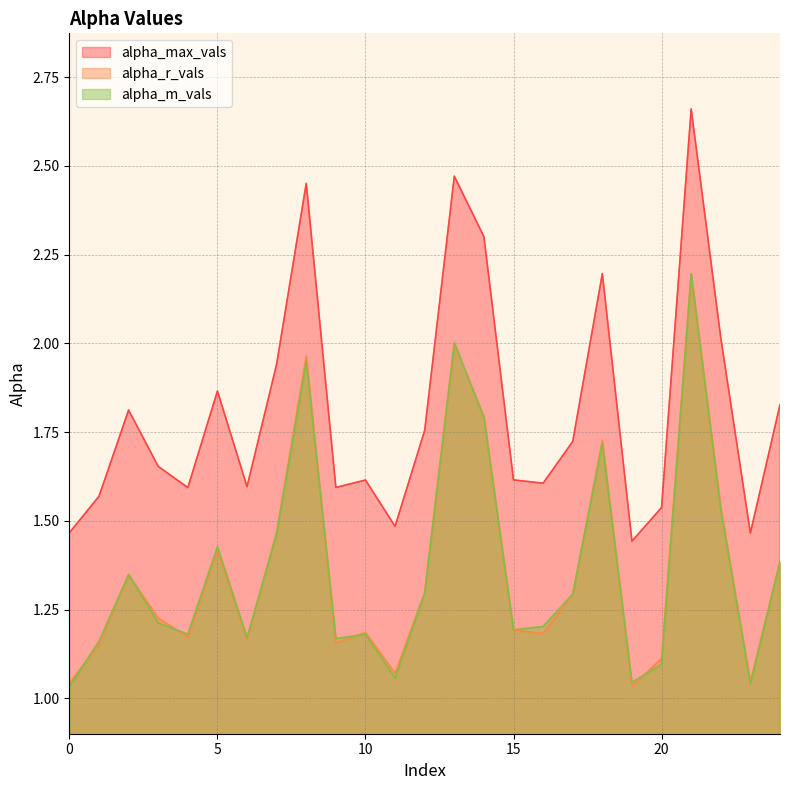

Is it true that alpha_r_vals equals 0.5 at 24?

False